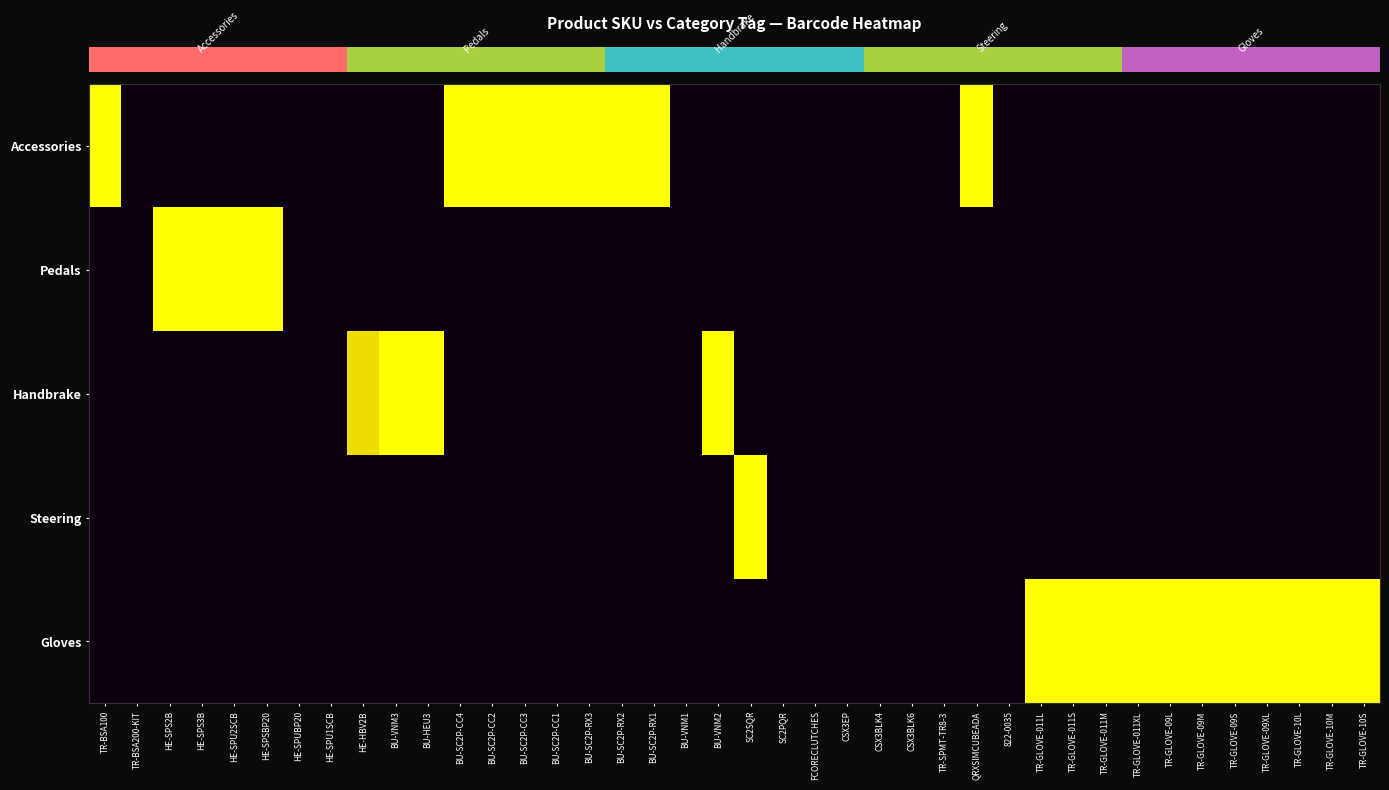

Reading left to right, extract all data points from this chart.

row_0: TR-BSA100=1.0	TR-BSA200-KIT=0.0	HE-SPS2B=0.0	HE-SPS3B=0.0	HE-SPU2SCB=0.0	HE-SPSBP20=0.0	HE-SPUBP20=0.0	HE-SPU1SCB=0.0	HE-HBV2B=0.0	BU-VNM3=0.0	BU-HEU3=0.0	BU-SC2P-CC4=1.0	BU-SC2P-CC2=1.0	BU-SC2P-CC3=1.0	BU-SC2P-CC1=1.0	BU-SC2P-RX3=1.0	BU-SC2P-RX2=1.0	BU-SC2P-RX1=1.0	BU-VNM1=0.0	BU-VNM2=0.0	SC2SQR=0.0	SC2PQR=0.0	FCORECLUTCHES=0.0	CSX3EP=0.0	CSX3BLK4=0.0	CSX3BLK6=0.0	TR-SPMT-TR8-3=0.0	QRXSIMCUBEADA=1.0	822-0035=0.0	TR-GLOVE-011L=0.0	TR-GLOVE-011S=0.0	TR-GLOVE-011M=0.0	TR-GLOVE-011XL=0.0	TR-GLOVE-09L=0.0	TR-GLOVE-09M=0.0	TR-GLOVE-09S=0.0	TR-GLOVE-09XL=0.0	TR-GLOVE-10L=0.0	TR-GLOVE-10M=0.0	TR-GLOVE-10S=0.0
row_1: TR-BSA100=0.0	TR-BSA200-KIT=0.0	HE-SPS2B=1.0	HE-SPS3B=1.0	HE-SPU2SCB=1.0	HE-SPSBP20=1.0	HE-SPUBP20=0.0	HE-SPU1SCB=0.0	HE-HBV2B=0.0	BU-VNM3=0.0	BU-HEU3=0.0	BU-SC2P-CC4=0.0	BU-SC2P-CC2=0.0	BU-SC2P-CC3=0.0	BU-SC2P-CC1=0.0	BU-SC2P-RX3=0.0	BU-SC2P-RX2=0.0	BU-SC2P-RX1=0.0	BU-VNM1=0.0	BU-VNM2=0.0	SC2SQR=0.0	SC2PQR=0.0	FCORECLUTCHES=0.0	CSX3EP=0.0	CSX3BLK4=0.0	CSX3BLK6=0.0	TR-SPMT-TR8-3=0.0	QRXSIMCUBEADA=0.0	822-0035=0.0	TR-GLOVE-011L=0.0	TR-GLOVE-011S=0.0	TR-GLOVE-011M=0.0	TR-GLOVE-011XL=0.0	TR-GLOVE-09L=0.0	TR-GLOVE-09M=0.0	TR-GLOVE-09S=0.0	TR-GLOVE-09XL=0.0	TR-GLOVE-10L=0.0	TR-GLOVE-10M=0.0	TR-GLOVE-10S=0.0
row_2: TR-BSA100=0.0	TR-BSA200-KIT=0.0	HE-SPS2B=0.0	HE-SPS3B=0.0	HE-SPU2SCB=0.0	HE-SPSBP20=0.0	HE-SPUBP20=0.0	HE-SPU1SCB=0.0	HE-HBV2B=0.9	BU-VNM3=1.0	BU-HEU3=1.0	BU-SC2P-CC4=0.0	BU-SC2P-CC2=0.0	BU-SC2P-CC3=0.0	BU-SC2P-CC1=0.0	BU-SC2P-RX3=0.0	BU-SC2P-RX2=0.0	BU-SC2P-RX1=0.0	BU-VNM1=0.0	BU-VNM2=1.0	SC2SQR=0.0	SC2PQR=0.0	FCORECLUTCHES=0.0	CSX3EP=0.0	CSX3BLK4=0.0	CSX3BLK6=0.0	TR-SPMT-TR8-3=0.0	QRXSIMCUBEADA=0.0	822-0035=0.0	TR-GLOVE-011L=0.0	TR-GLOVE-011S=0.0	TR-GLOVE-011M=0.0	TR-GLOVE-011XL=0.0	TR-GLOVE-09L=0.0	TR-GLOVE-09M=0.0	TR-GLOVE-09S=0.0	TR-GLOVE-09XL=0.0	TR-GLOVE-10L=0.0	TR-GLOVE-10M=0.0	TR-GLOVE-10S=0.0
row_3: TR-BSA100=0.0	TR-BSA200-KIT=0.0	HE-SPS2B=0.0	HE-SPS3B=0.0	HE-SPU2SCB=0.0	HE-SPSBP20=0.0	HE-SPUBP20=0.0	HE-SPU1SCB=0.0	HE-HBV2B=0.0	BU-VNM3=0.0	BU-HEU3=0.0	BU-SC2P-CC4=0.0	BU-SC2P-CC2=0.0	BU-SC2P-CC3=0.0	BU-SC2P-CC1=0.0	BU-SC2P-RX3=0.0	BU-SC2P-RX2=0.0	BU-SC2P-RX1=0.0	BU-VNM1=0.0	BU-VNM2=0.0	SC2SQR=1.0	SC2PQR=0.0	FCORECLUTCHES=0.0	CSX3EP=0.0	CSX3BLK4=0.0	CSX3BLK6=0.0	TR-SPMT-TR8-3=0.0	QRXSIMCUBEADA=0.0	822-0035=0.0	TR-GLOVE-011L=0.0	TR-GLOVE-011S=0.0	TR-GLOVE-011M=0.0	TR-GLOVE-011XL=0.0	TR-GLOVE-09L=0.0	TR-GLOVE-09M=0.0	TR-GLOVE-09S=0.0	TR-GLOVE-09XL=0.0	TR-GLOVE-10L=0.0	TR-GLOVE-10M=0.0	TR-GLOVE-10S=0.0
row_4: TR-BSA100=0.0	TR-BSA200-KIT=0.0	HE-SPS2B=0.0	HE-SPS3B=0.0	HE-SPU2SCB=0.0	HE-SPSBP20=0.0	HE-SPUBP20=0.0	HE-SPU1SCB=0.0	HE-HBV2B=0.0	BU-VNM3=0.0	BU-HEU3=0.0	BU-SC2P-CC4=0.0	BU-SC2P-CC2=0.0	BU-SC2P-CC3=0.0	BU-SC2P-CC1=0.0	BU-SC2P-RX3=0.0	BU-SC2P-RX2=0.0	BU-SC2P-RX1=0.0	BU-VNM1=0.0	BU-VNM2=0.0	SC2SQR=0.0	SC2PQR=0.0	FCORECLUTCHES=0.0	CSX3EP=0.0	CSX3BLK4=0.0	CSX3BLK6=0.0	TR-SPMT-TR8-3=0.0	QRXSIMCUBEADA=0.0	822-0035=0.0	TR-GLOVE-011L=1.0	TR-GLOVE-011S=1.0	TR-GLOVE-011M=1.0	TR-GLOVE-011XL=1.0	TR-GLOVE-09L=1.0	TR-GLOVE-09M=1.0	TR-GLOVE-09S=1.0	TR-GLOVE-09XL=1.0	TR-GLOVE-10L=1.0	TR-GLOVE-10M=1.0	TR-GLOVE-10S=1.0